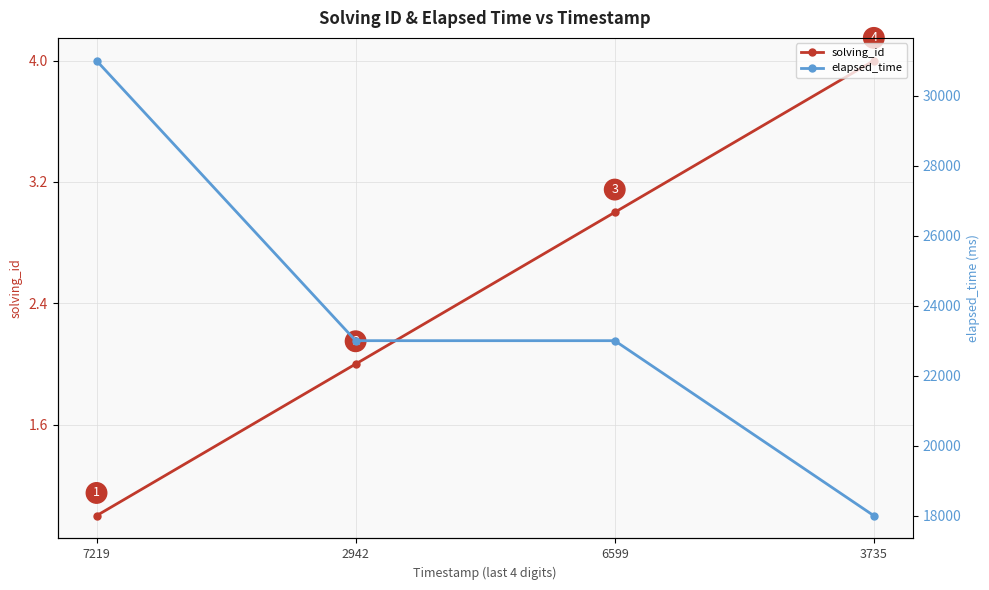

What is the value of the elapsed_time point at the 2nd from the left?

23000